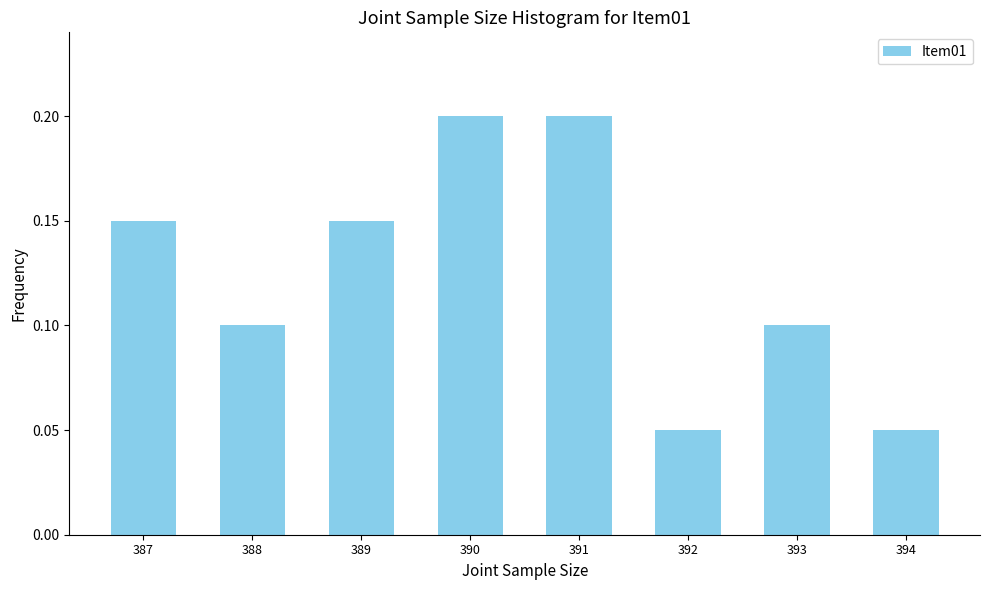

What is the value of the 4th bar from the left?

0.2